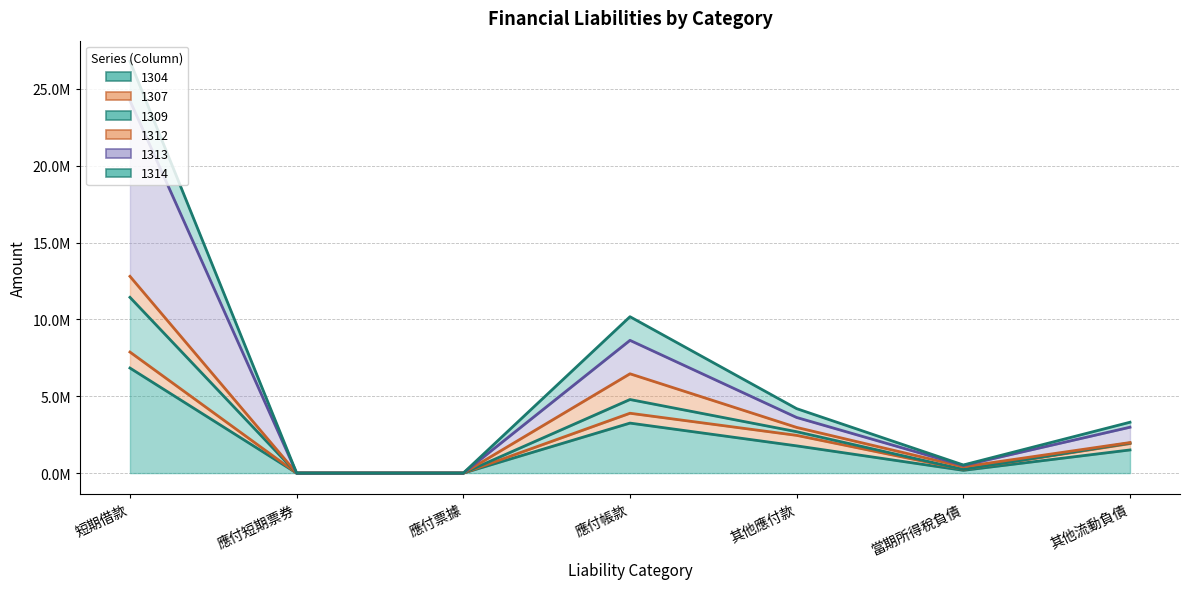

Which label corresponds to the smallest value in the chart?

應付短期票券